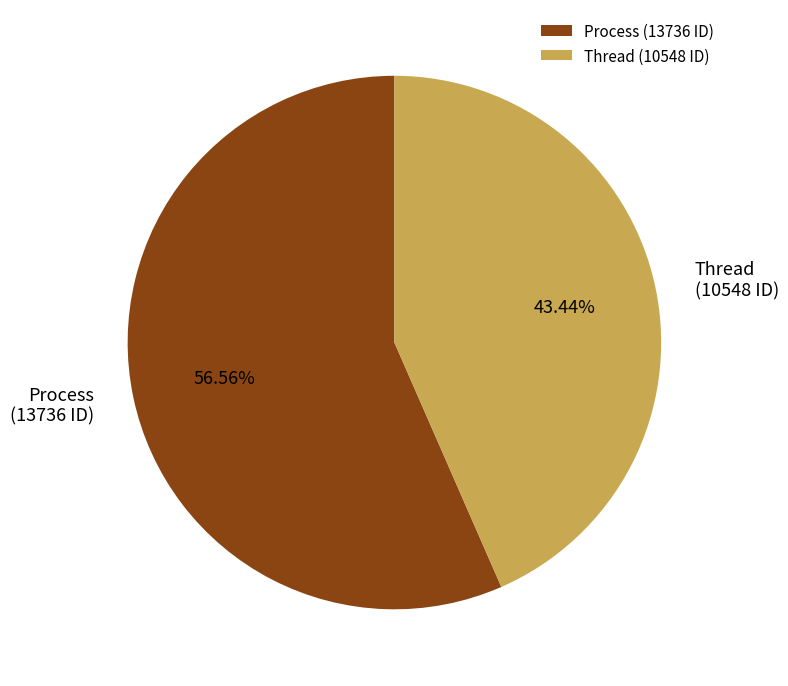

Which category has the biggest portion of the pie?

Process